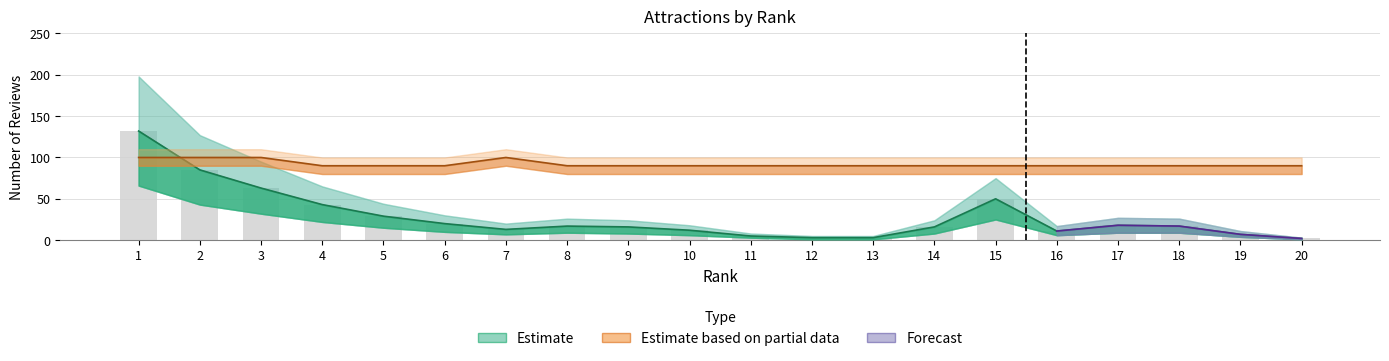

Is it true that Rating equals 175 at 3?

False